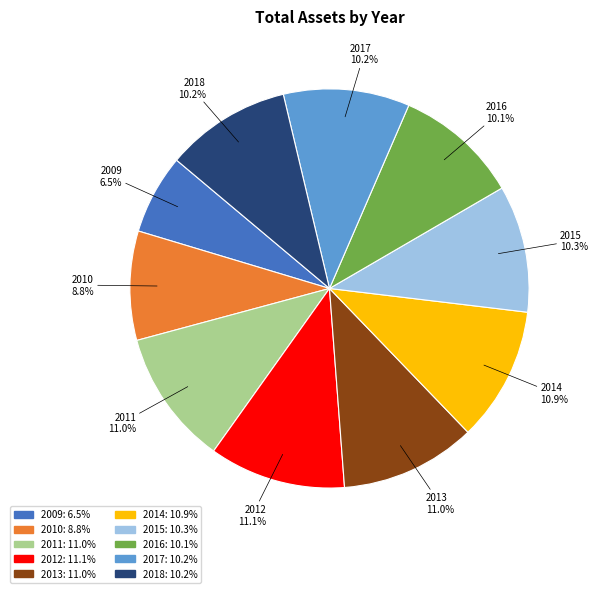

How many slices are in this pie chart?

10